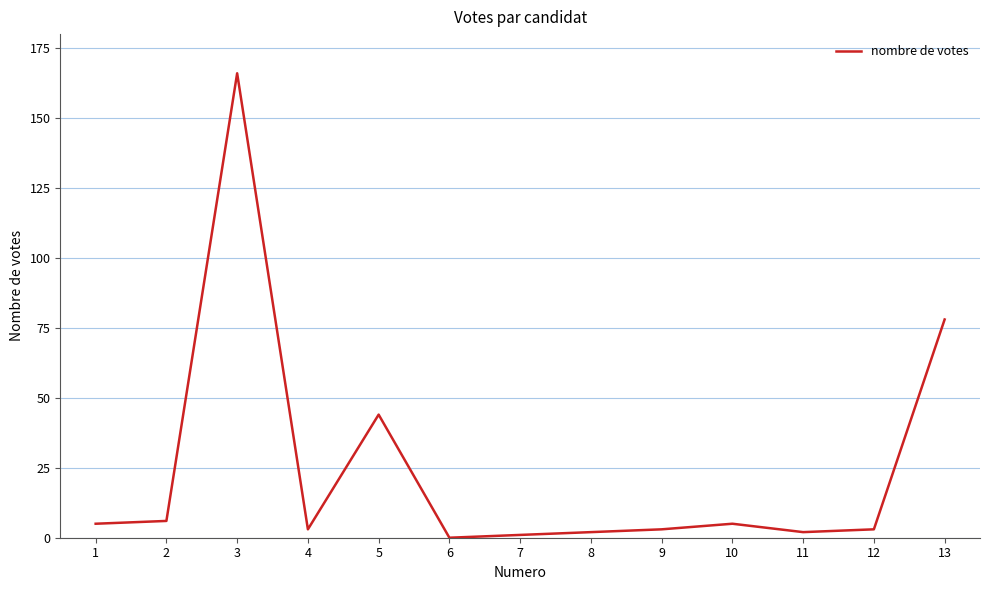

How many series are shown in this chart?

1